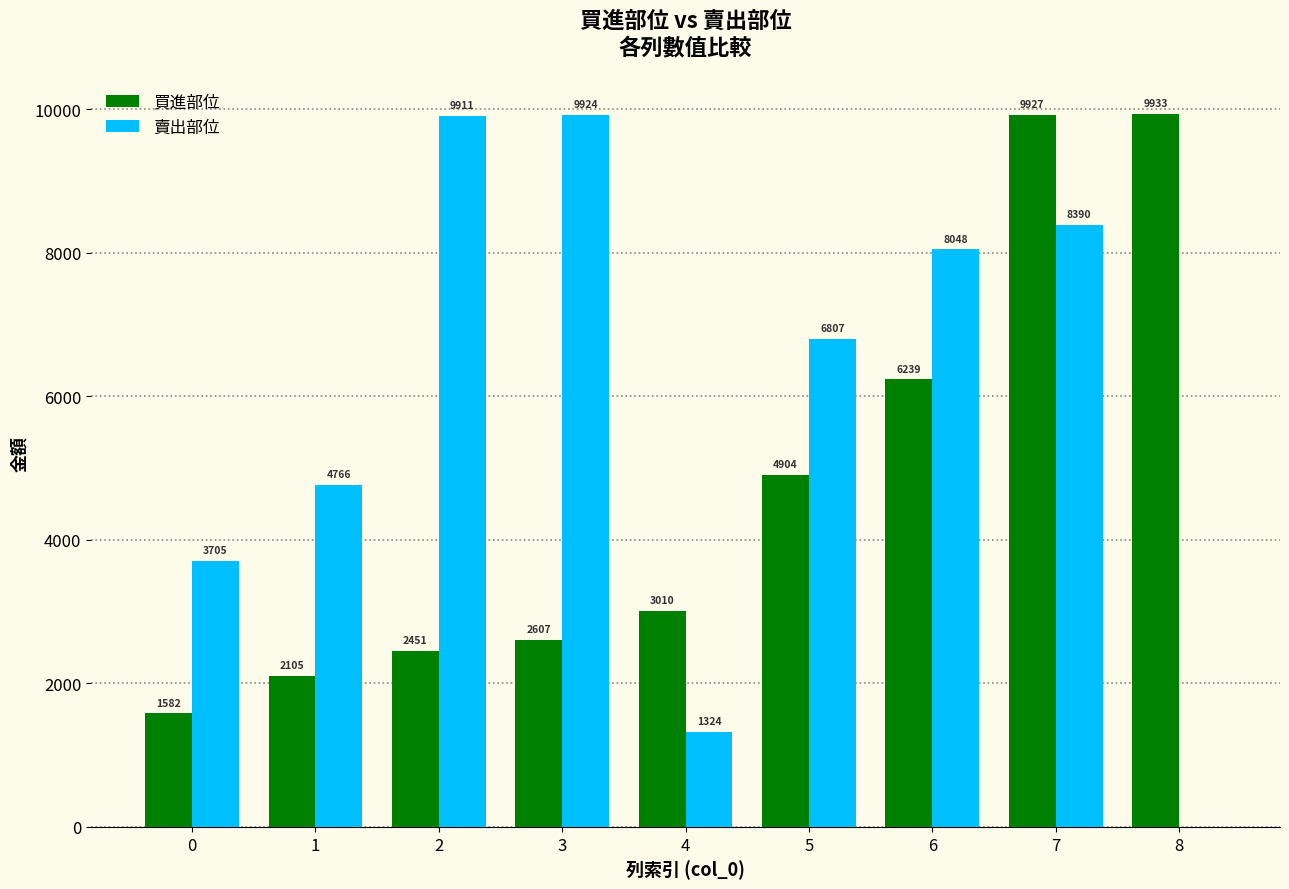

At which label is 買進部位 closest to 5757?

6